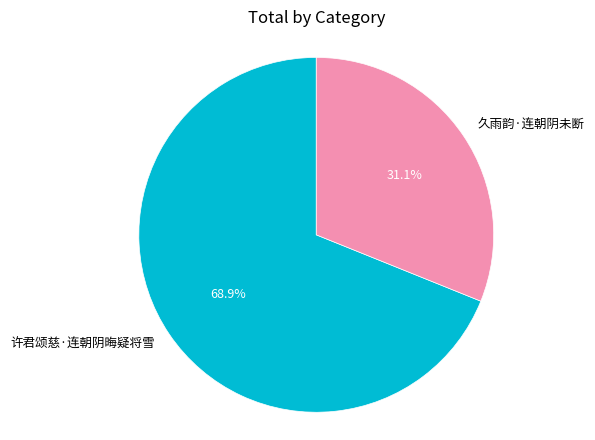

What percentage do 许君颂慈·连朝阴晦疑将雪 and 久雨韵·连朝阴未断 together represent?

100.0%